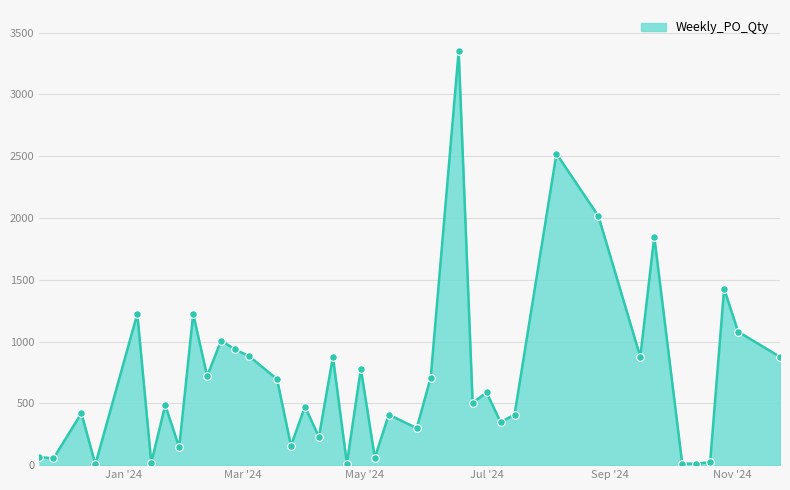

What is the difference between the maximum and minimum values?

3342